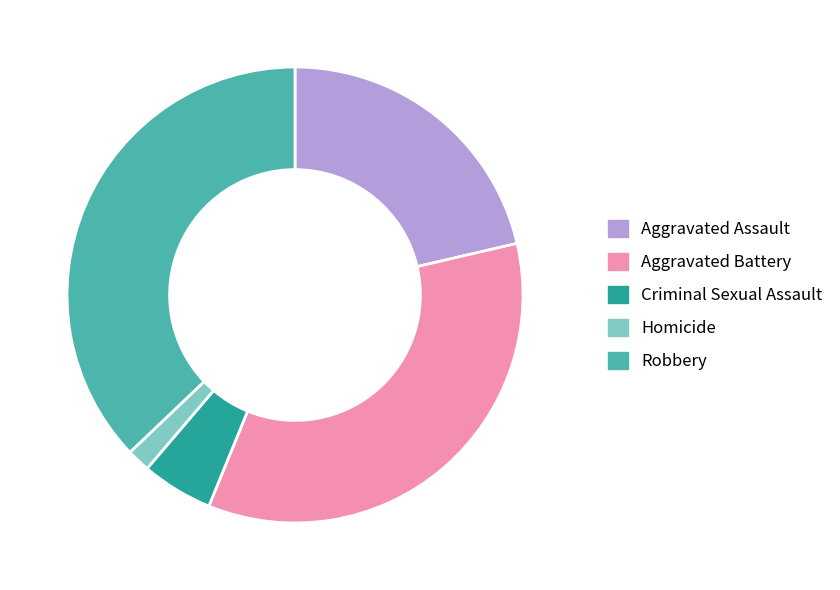

What is the smallest slice in the pie chart?

Homicide